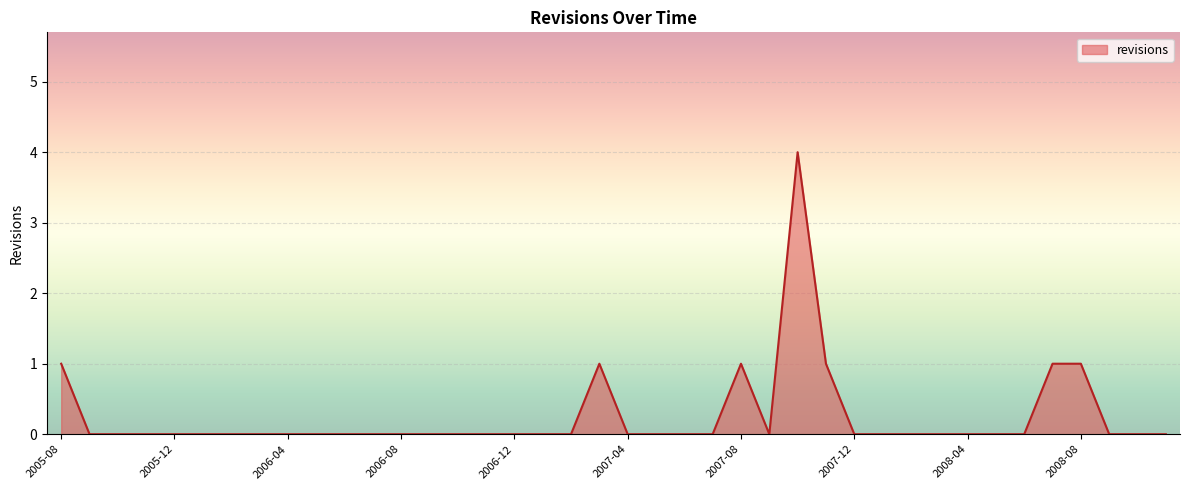

What is the maximum value shown in the chart?

4